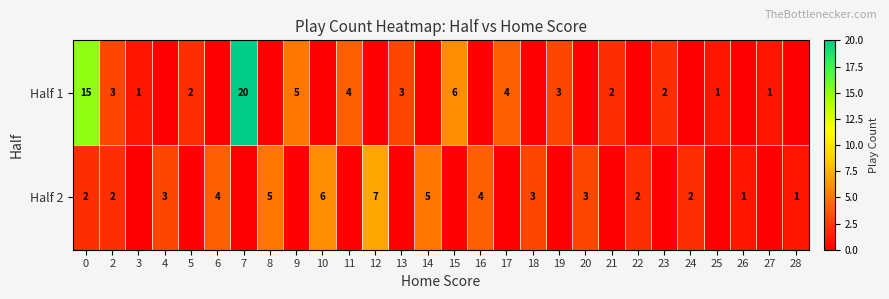

What is the spread (max minus min) of values at 25?

1